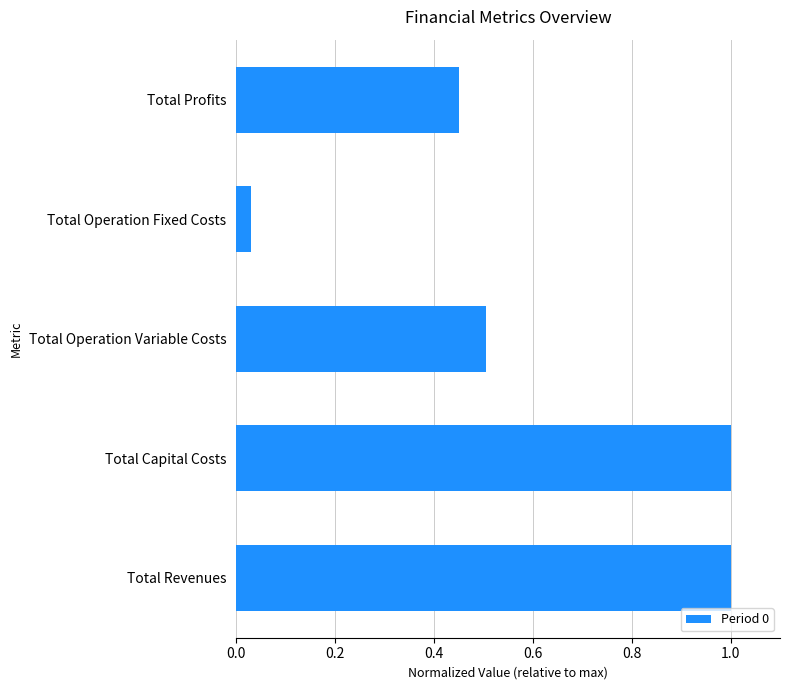

How many distinct data groups are displayed?

1